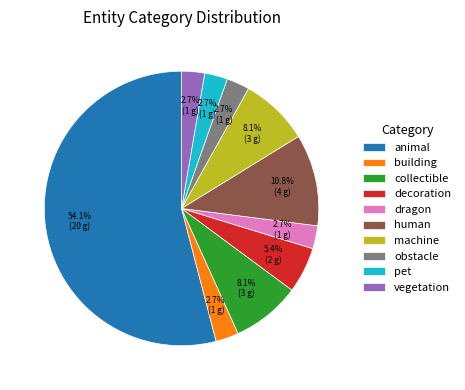

What percentage is NOT represented by machine?

91.9%